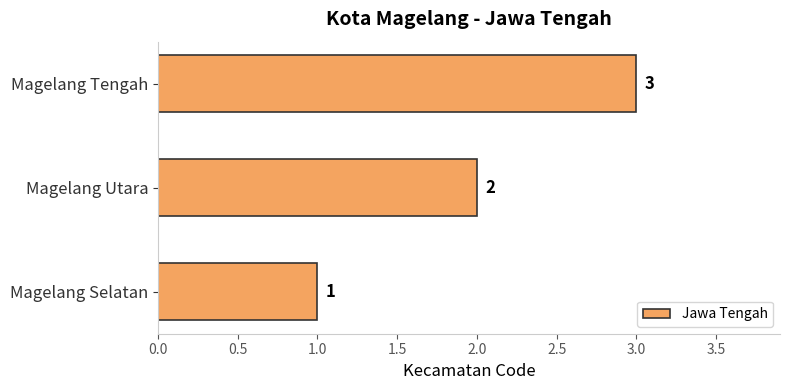

At which label is the value closest to 2?

Magelang Utara